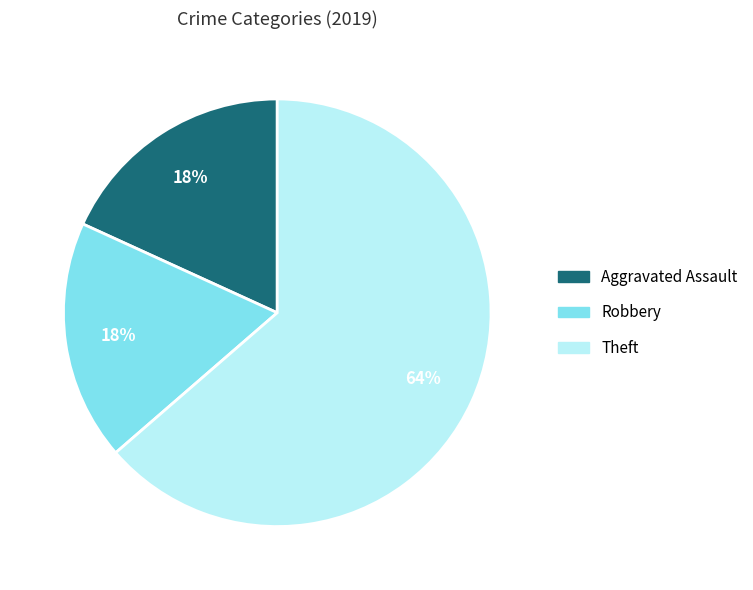

Count the number of slices in the pie.

3